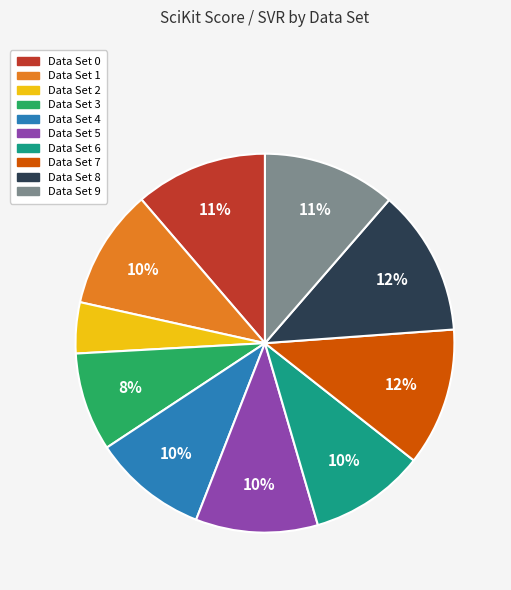

Is there any slice that represents more than half of the pie?

No